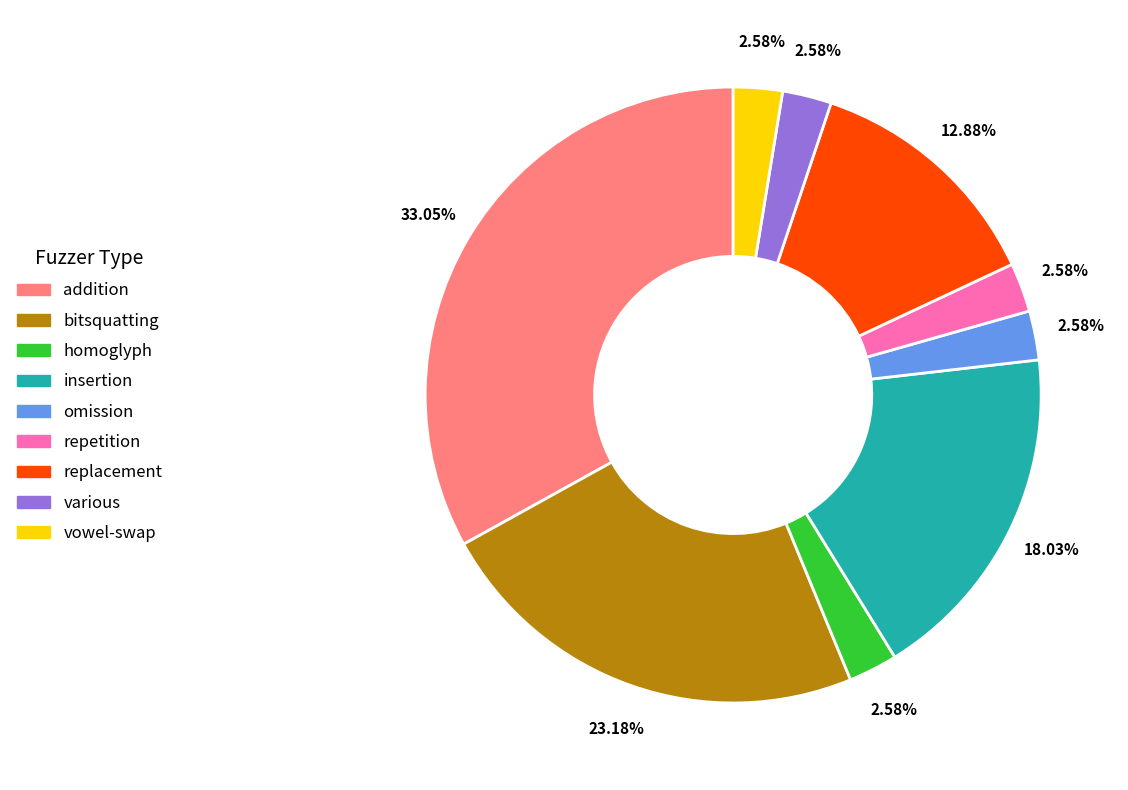

To the nearest percent, what portion does various represent?

3%